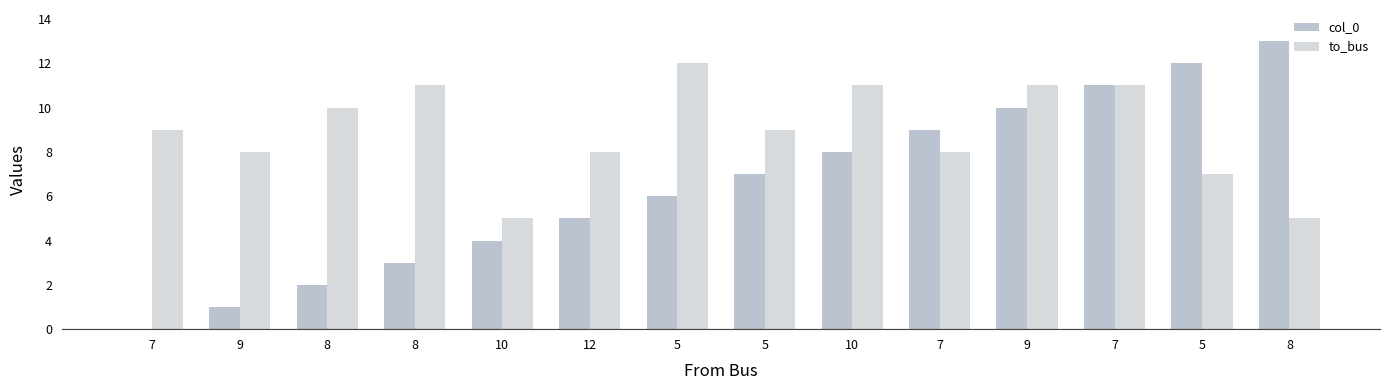

At which category does the chart reach its minimum across all series?

7